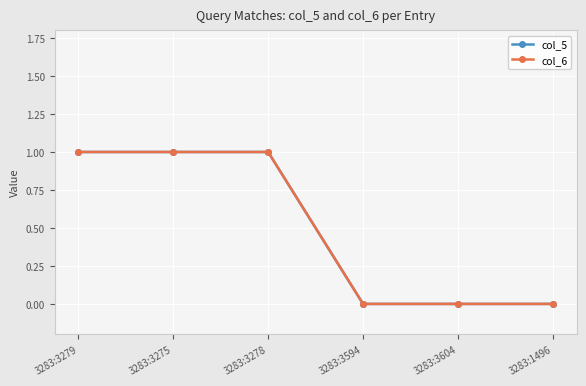

Is the value of col_6 at 3283:1496 greater than the value of col_5 at 3283:3275?

No